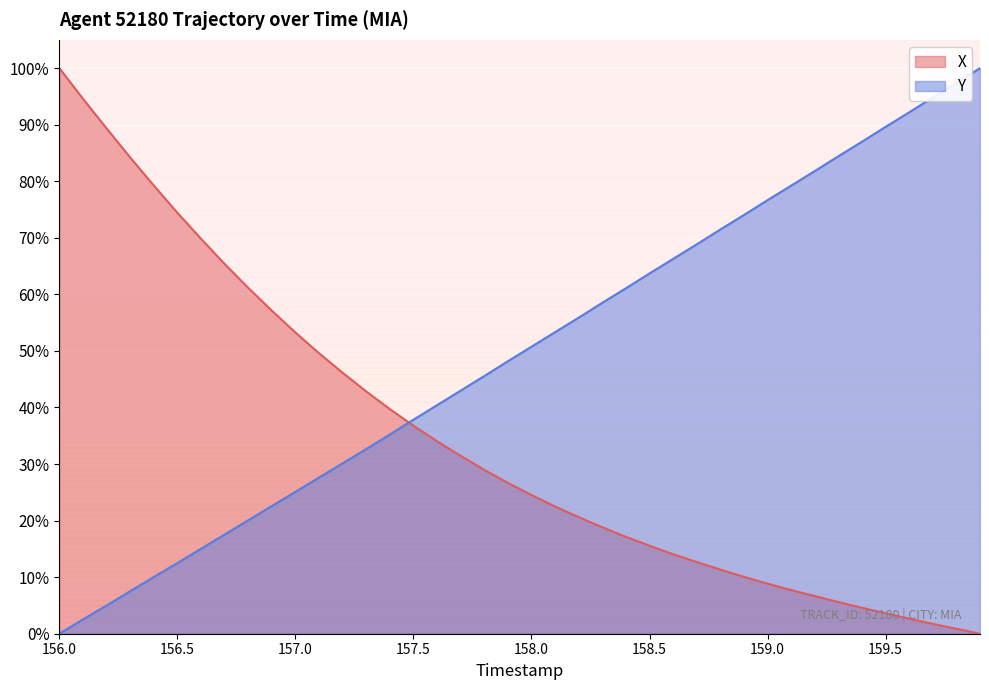

How many values in the X series are below 26?

20